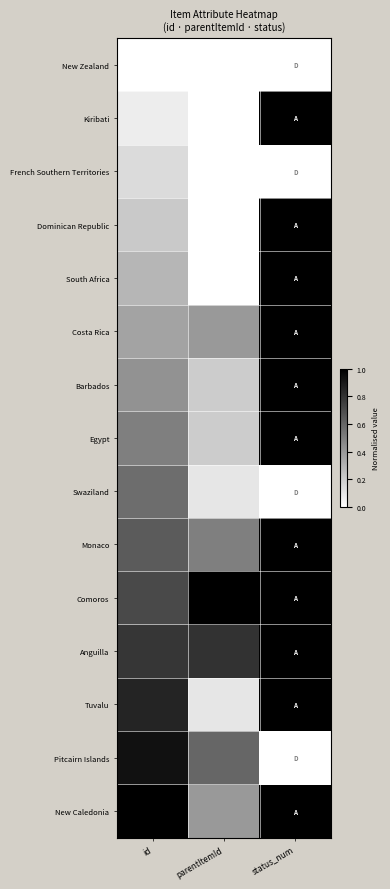

Which has a higher value, status_num or id?

status_num